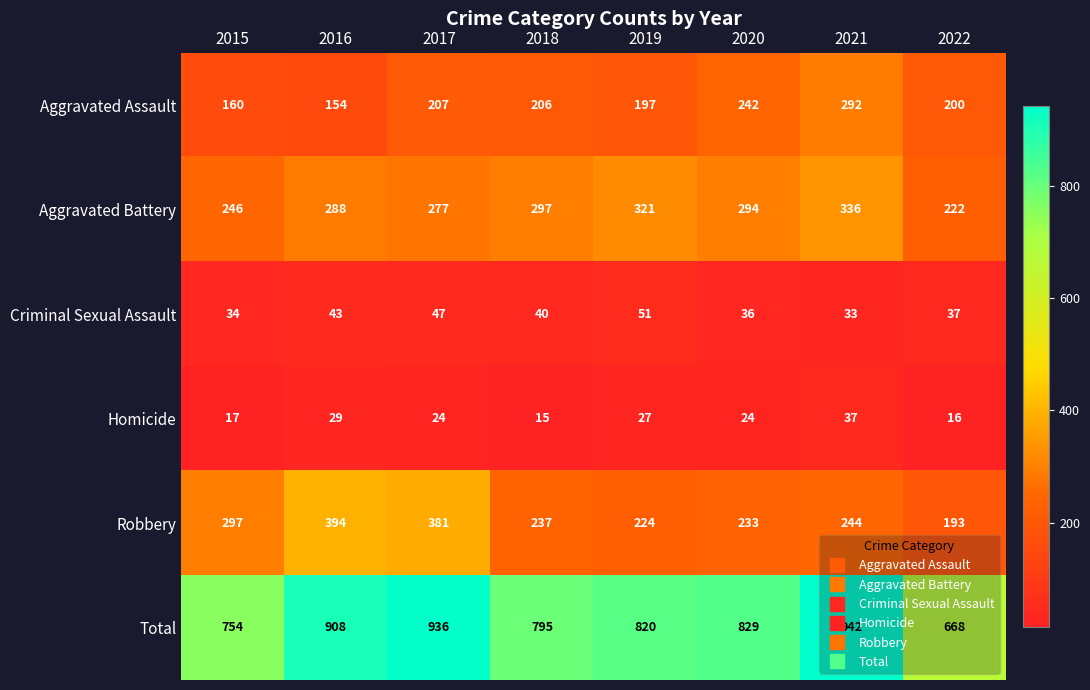

At which category is the sum across all series the highest?

2021